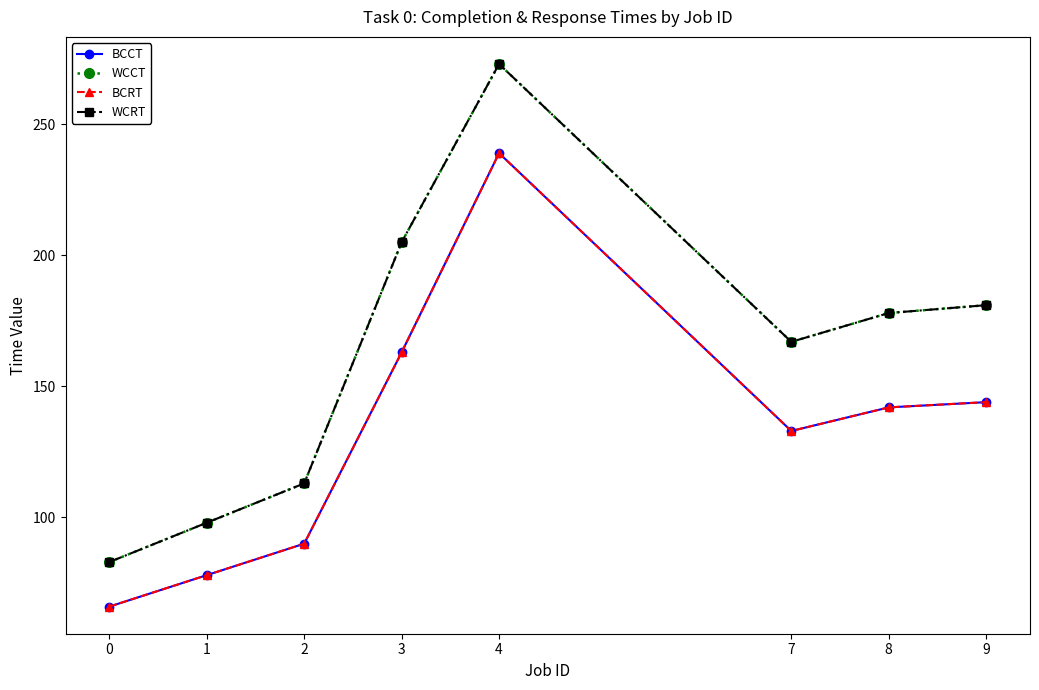

True or false: WCCT and BCRT cross at least once.

False